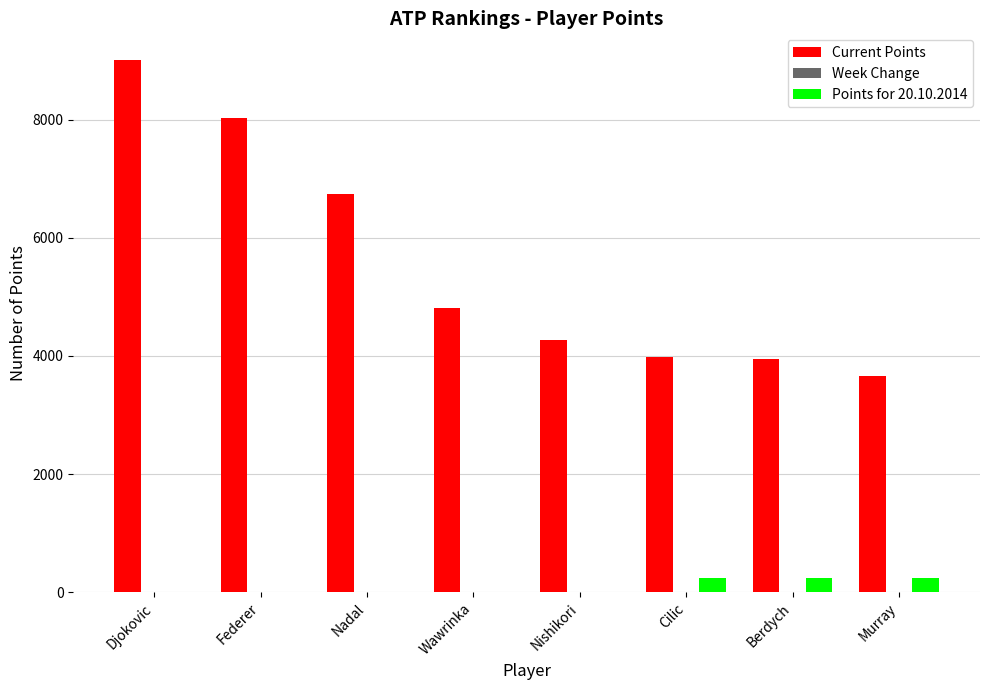

Is the value of Current Points at Nishikori greater than the value of Points for 20.10.2014 at Djokovic?

Yes